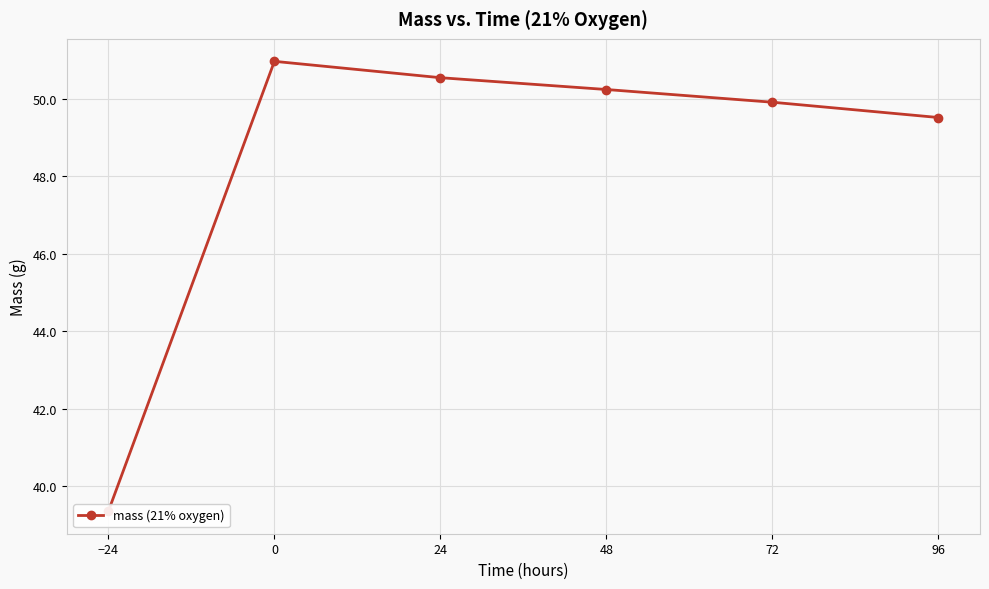

Rank the categories by value from highest to lowest.

0, 24, 48, 72, 96, −24